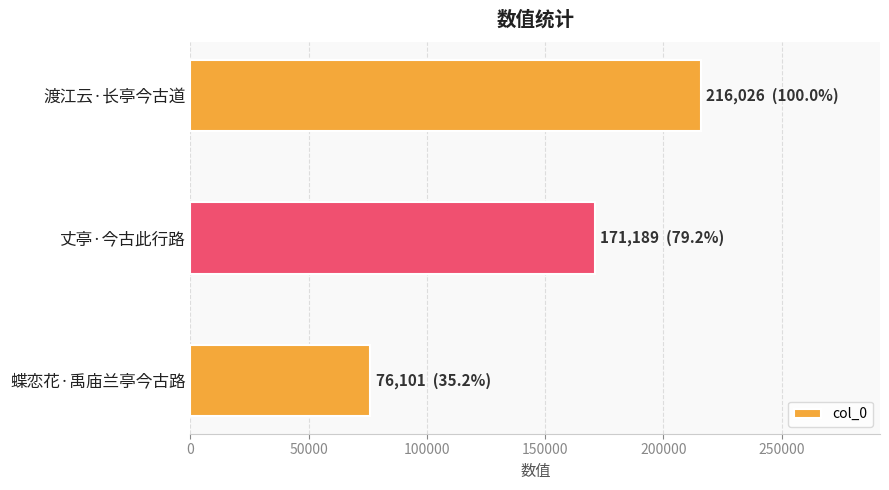

What is the average value?

154439